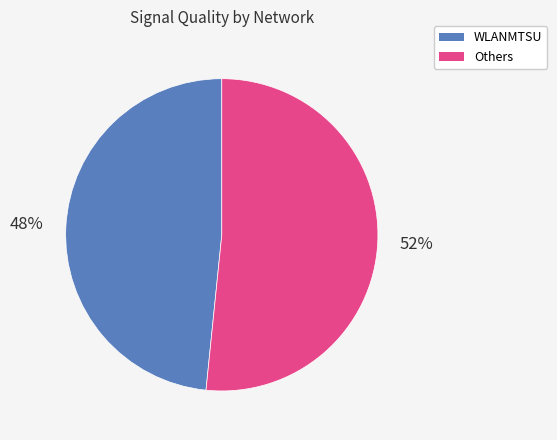

To the nearest percent, what is the average slice percentage?

50%